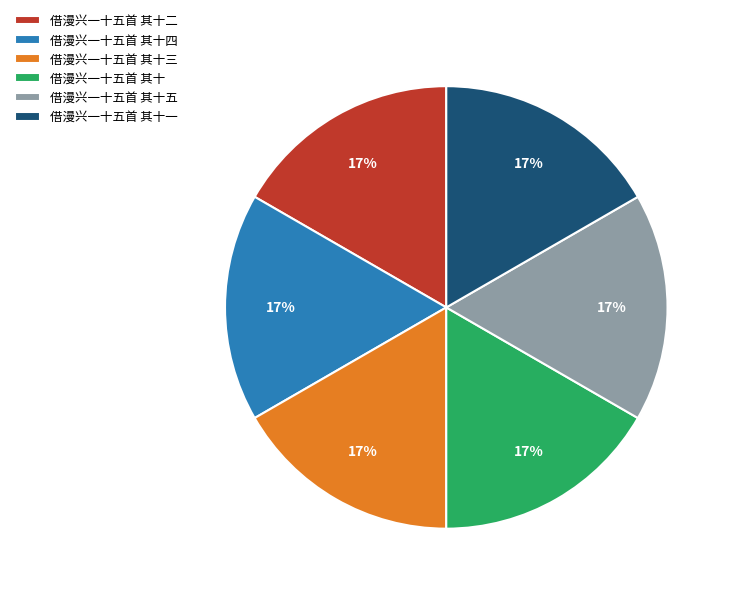

To the nearest percent, what portion does 借漫兴一十五首 其十 represent?

17%